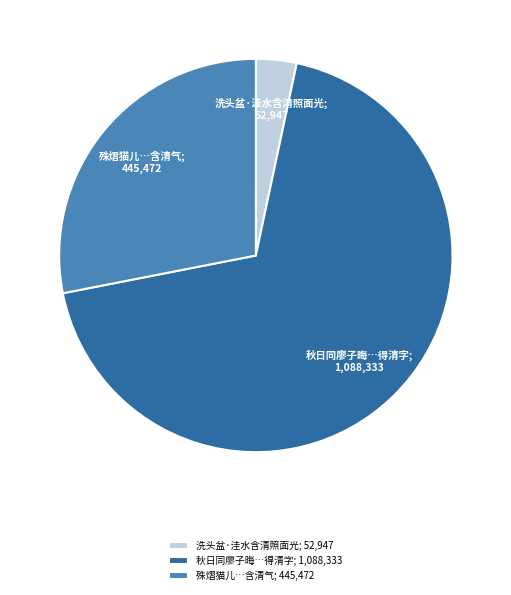

Is the sum of 秋日同廖子晦…得清字; 1,088,333 and 洗头盆·洼水含清照面光; 52,947 greater than half?

Yes